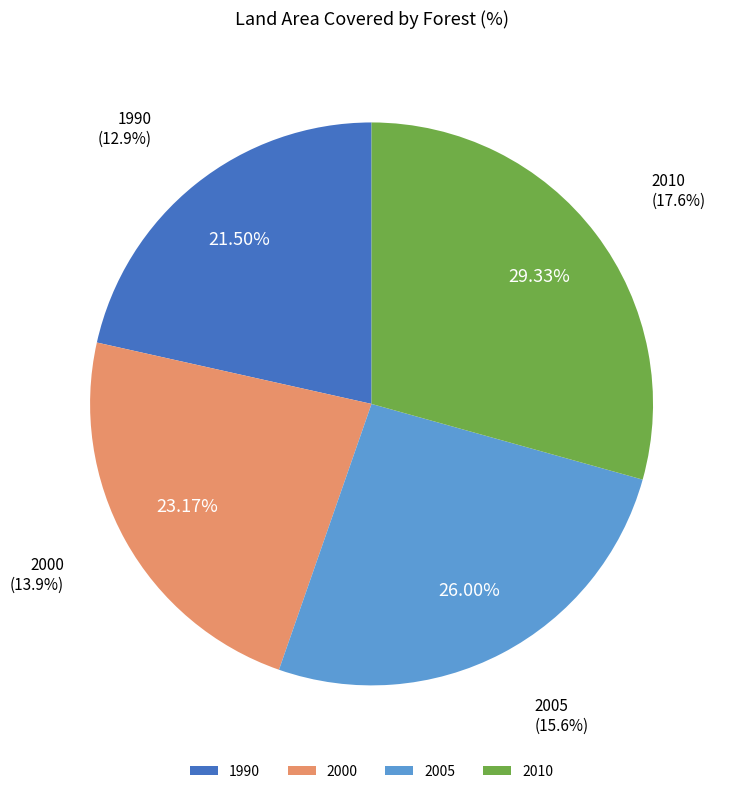

True or false: 2005 accounts for 36% of the total.

False